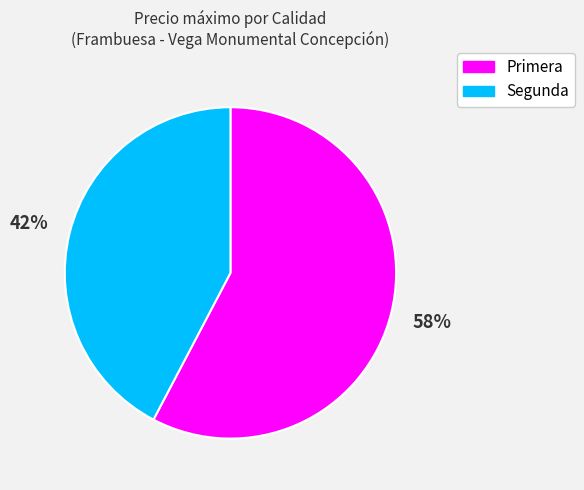

Rank the categories by value from highest to lowest.

Primera, Segunda